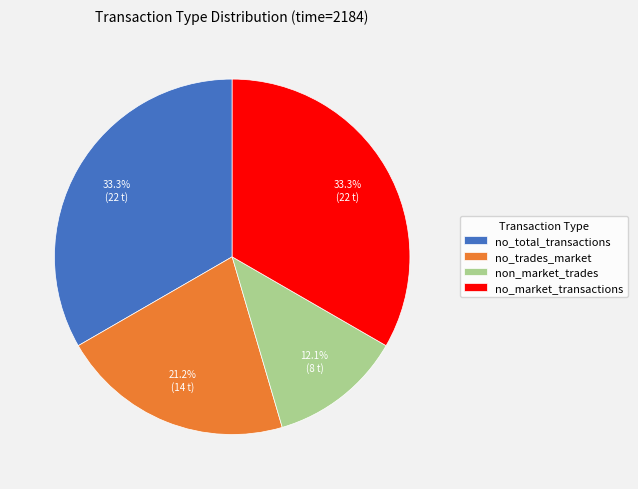

How many slices are in this pie chart?

4